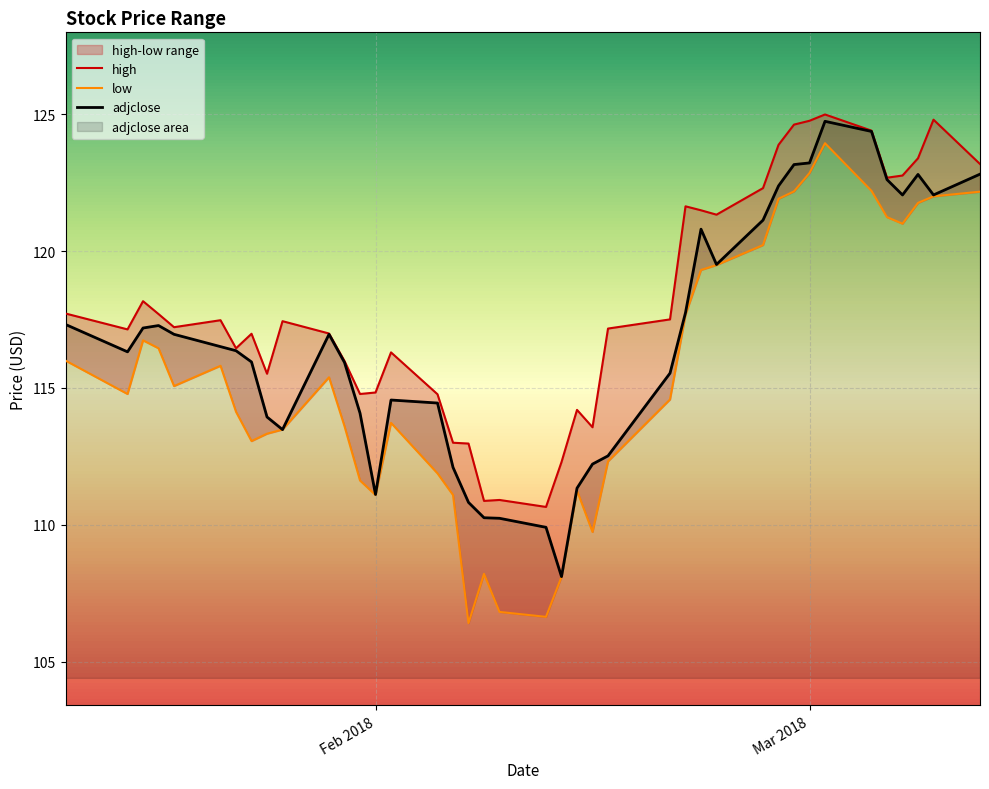

What is the maximum value for adjclose?

124.7